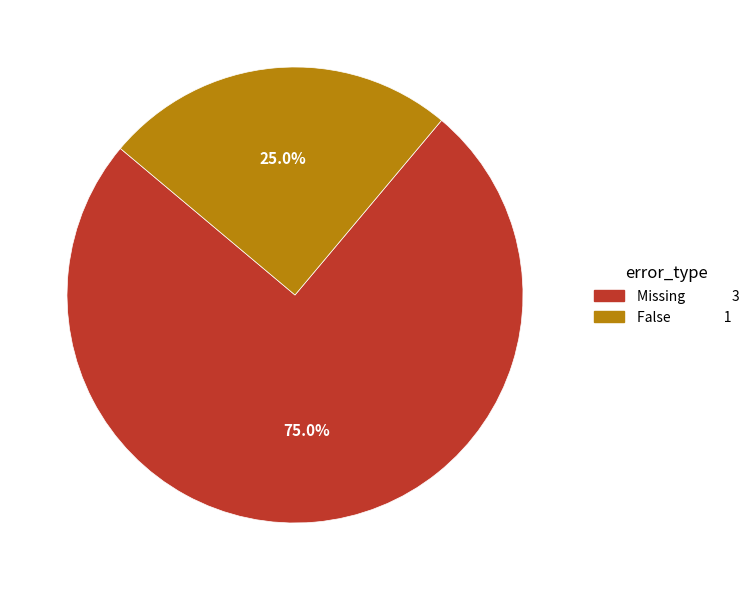

To the nearest percent, what is the average slice percentage?

50%